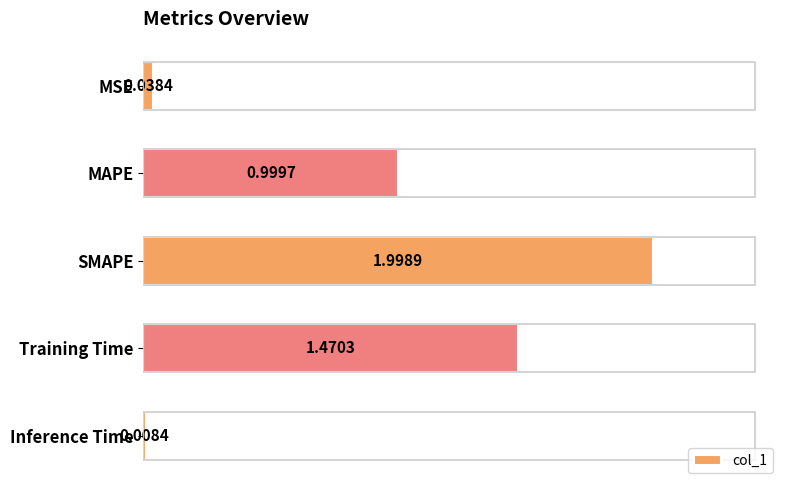

What is the label of the 4th bar from the top?

Training Time